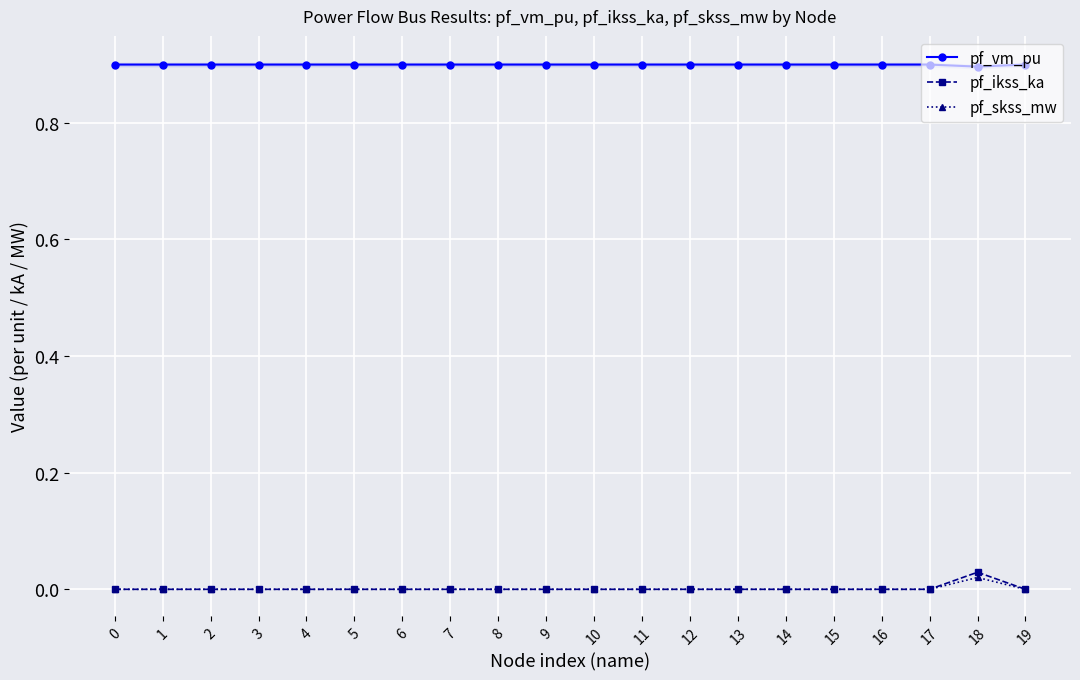

The pf_vm_pu series shows 0.4 at 13. True or false?

False